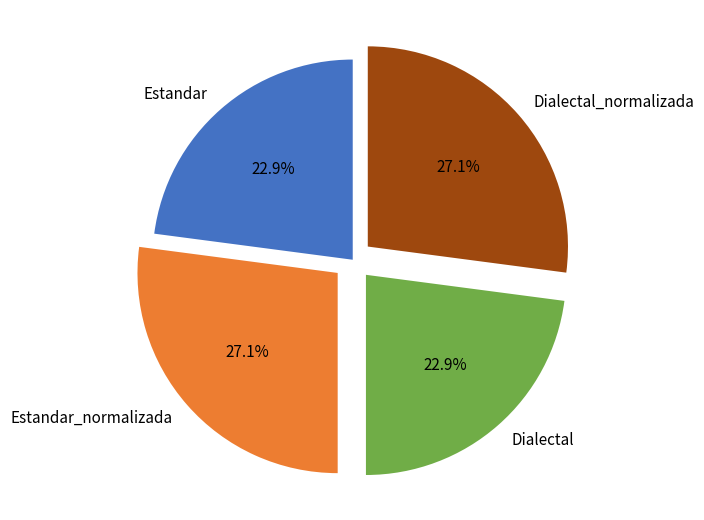

To the nearest percent, what is the combined percentage of Estandar and Estandar_normalizada?

50%